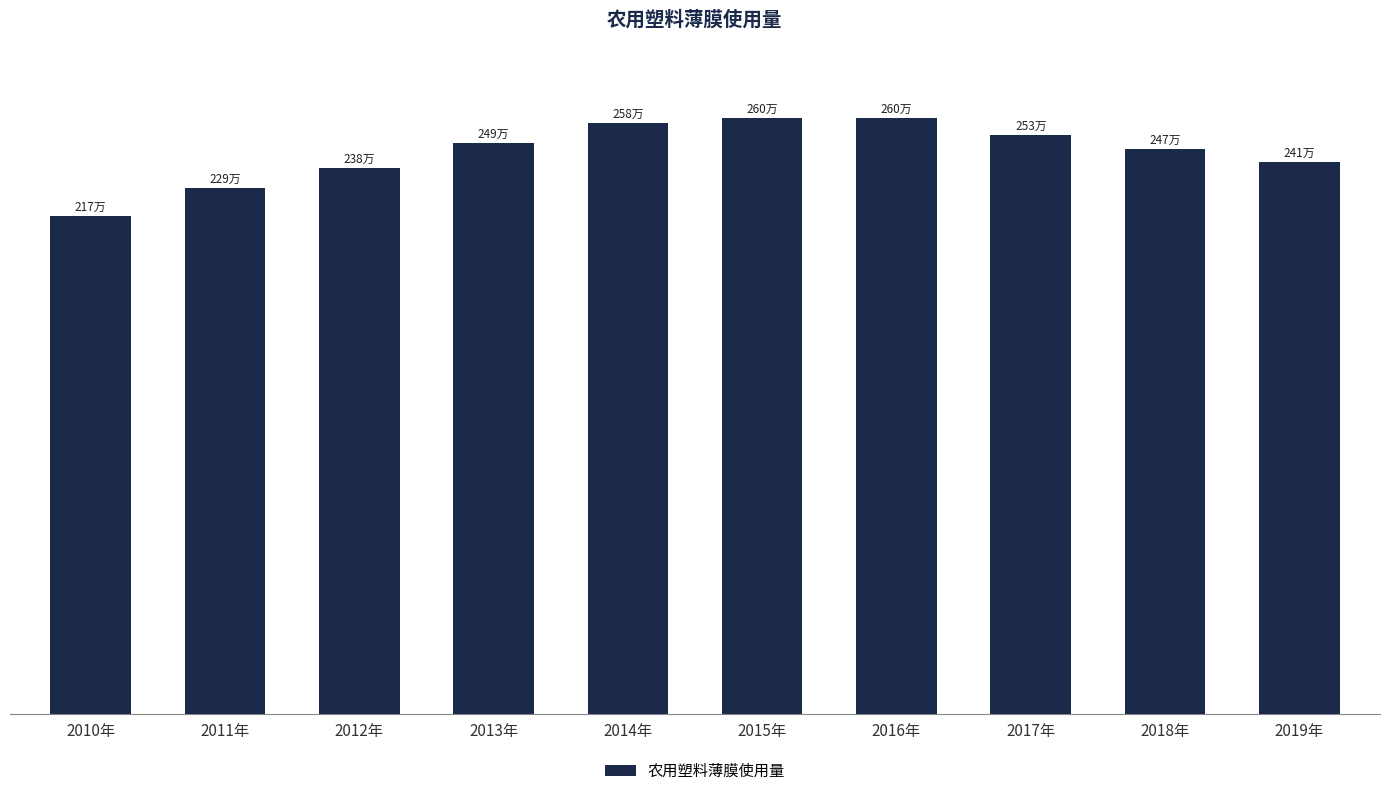

True or false: the data shows 2603560.6 at 2015年.

True